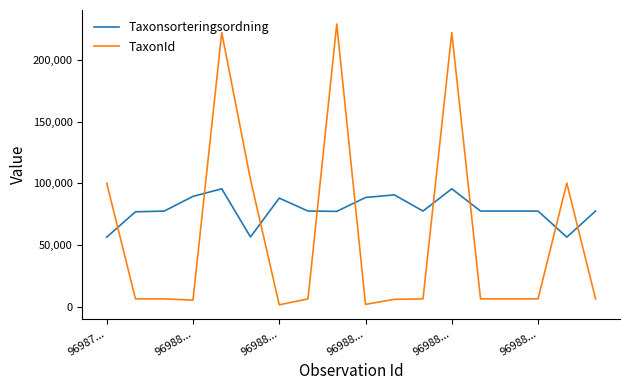

True or false: Taxonsorteringsordning and TaxonId cross at least once.

True